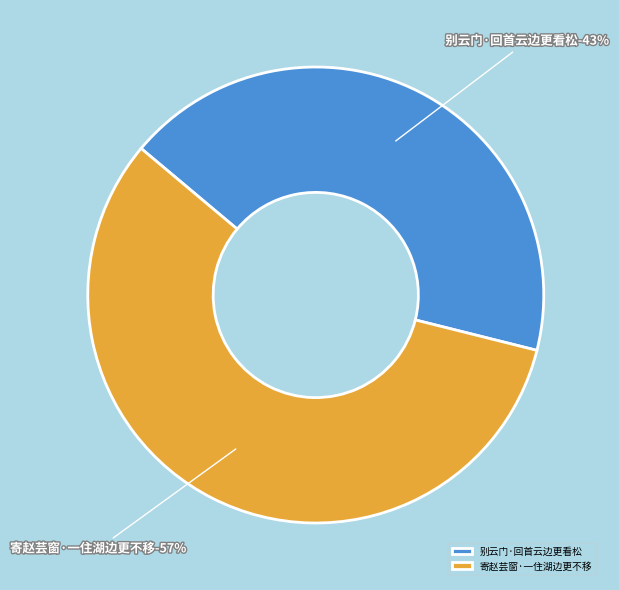

To the nearest percent, what percentage of the pie is 别云门·回首云边更看松?

43%